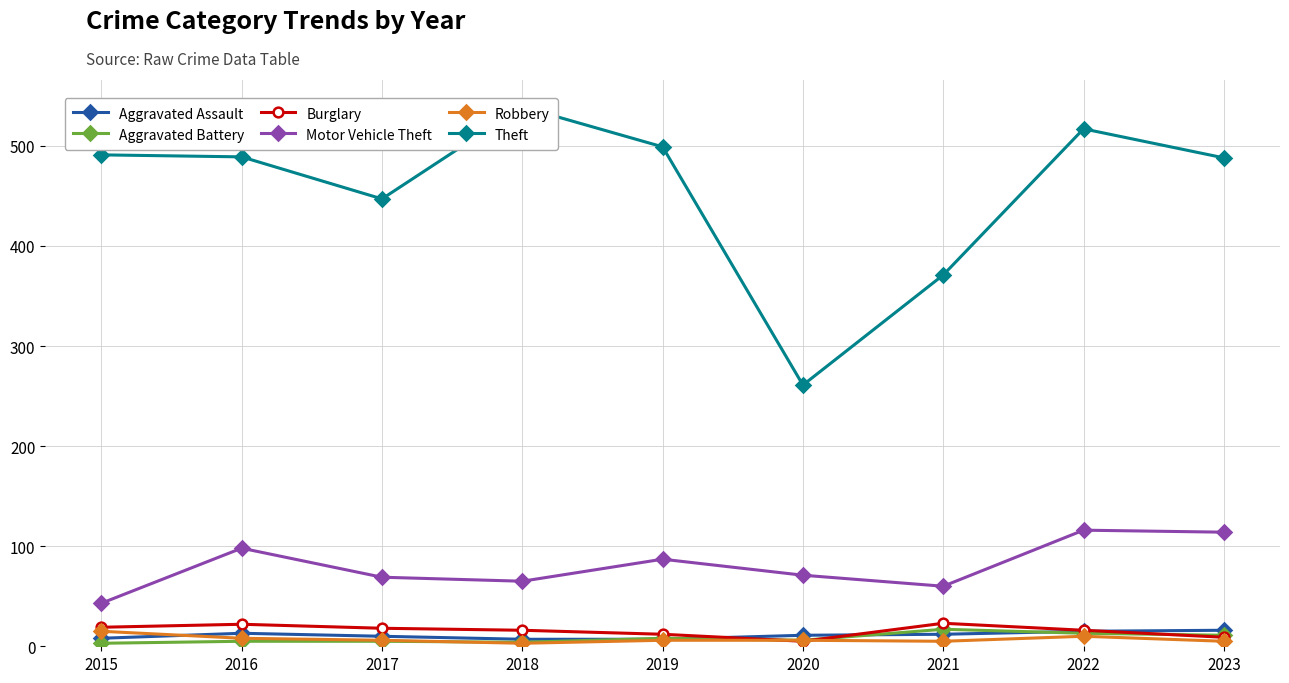

What is the minimum value for Robbery?

3